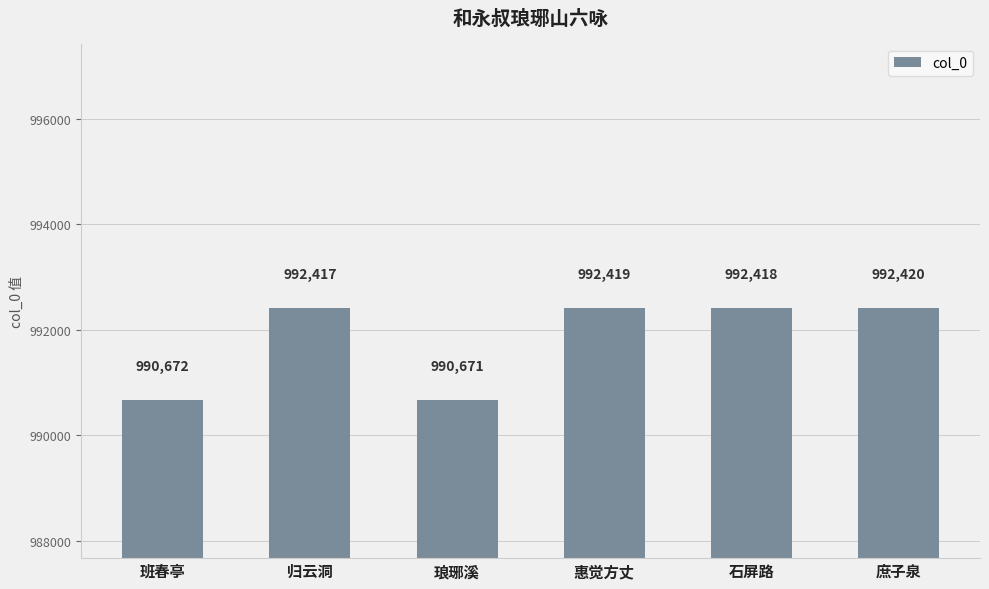

What is the difference between the values at 庶子泉 and 琅琊溪?

1749